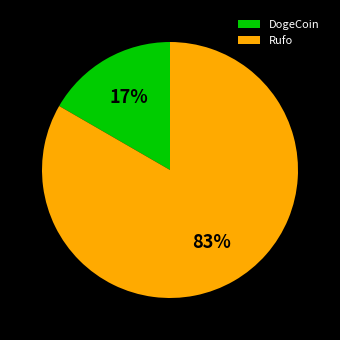

To the nearest percent, what is the average slice percentage?

50%